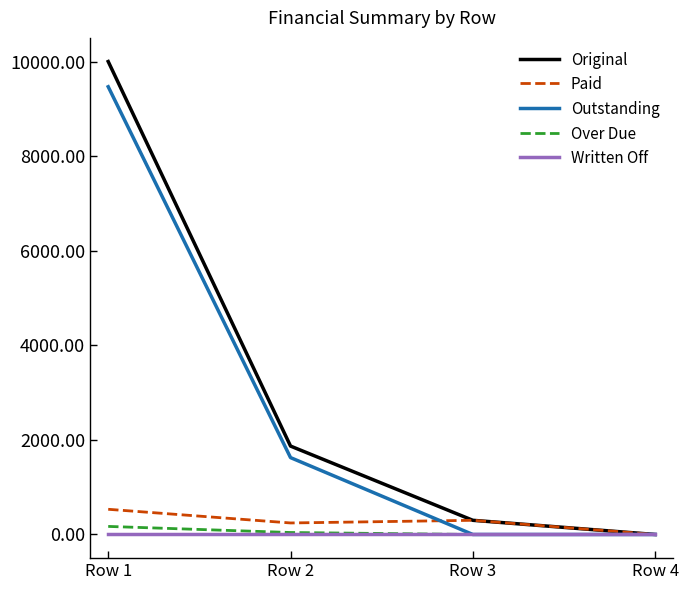

Which series has the widest spread of values?

Original